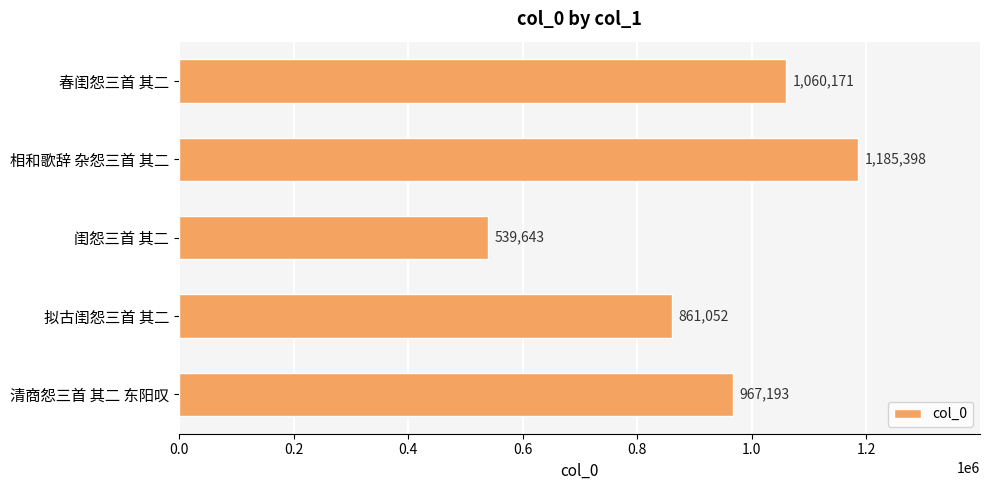

Is it true that the value at 春闺怨三首 其二 is 1060171?

True